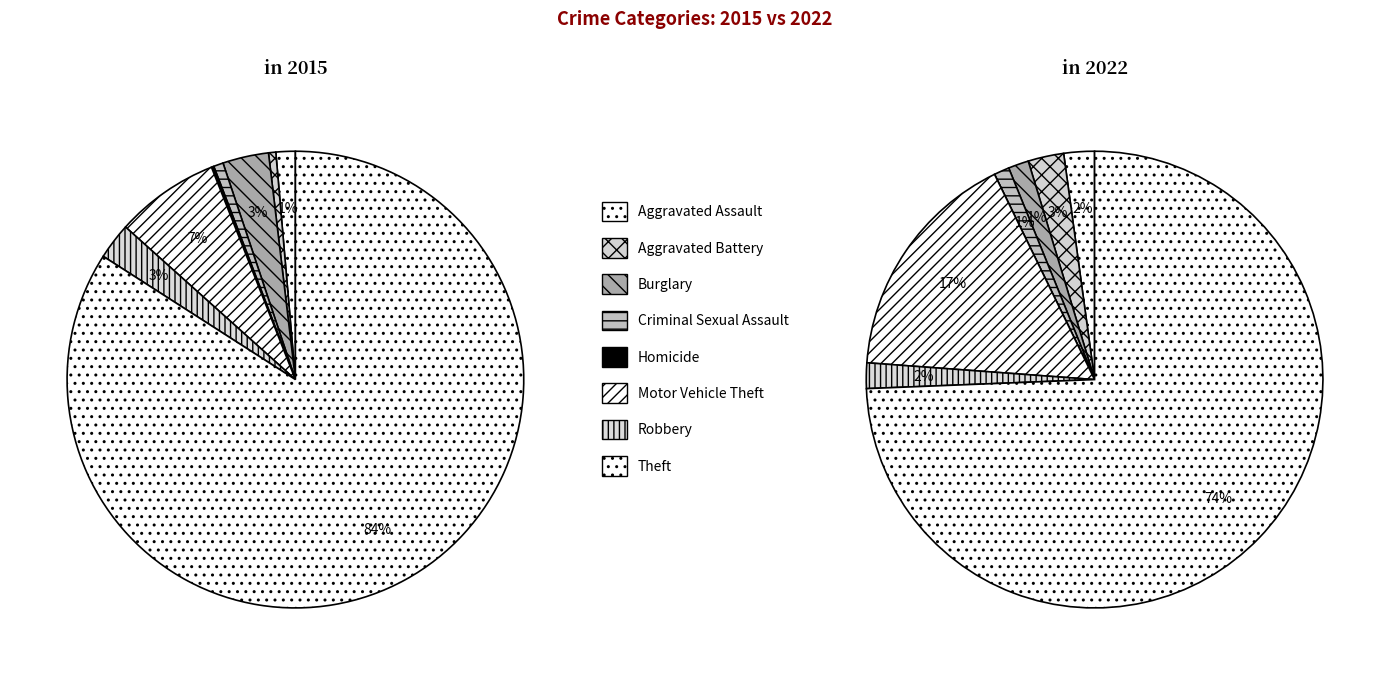

To the nearest percent, what is the combined percentage of Homicide and Aggravated Assault?

2%